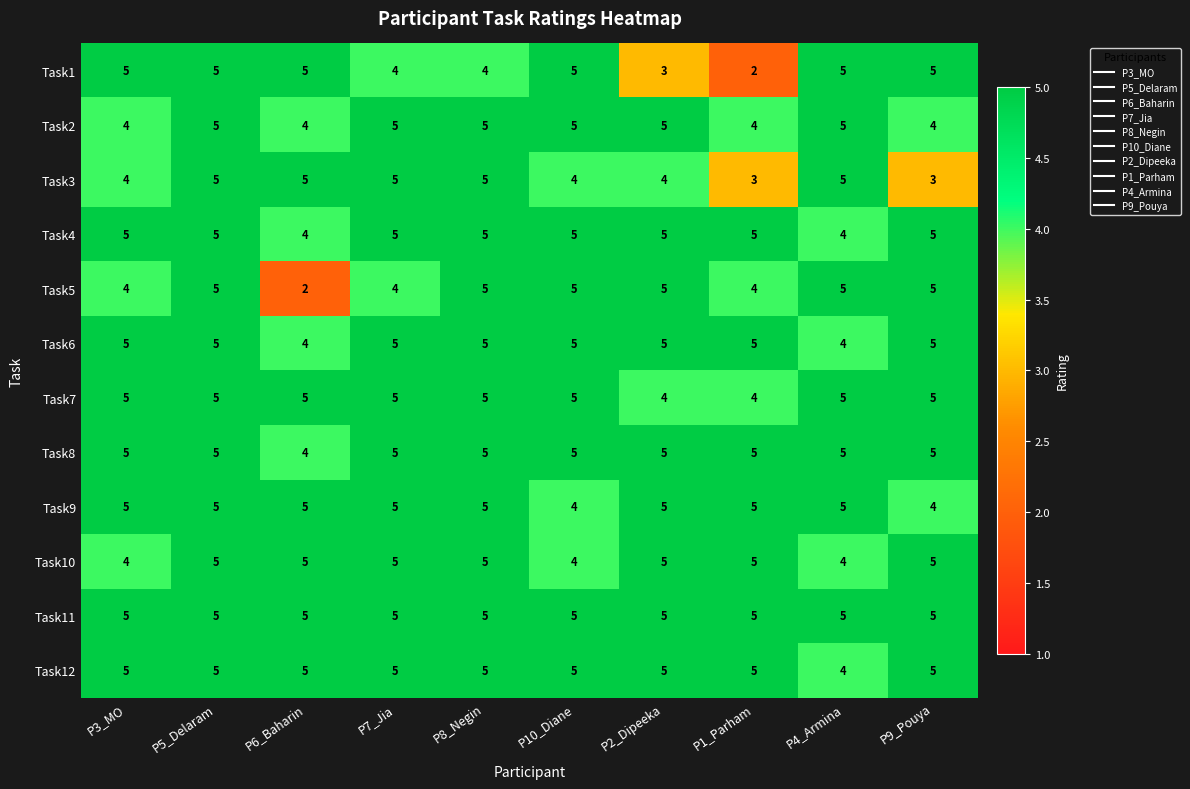

What is the spread (max minus min) of values at P1_Parham?

3